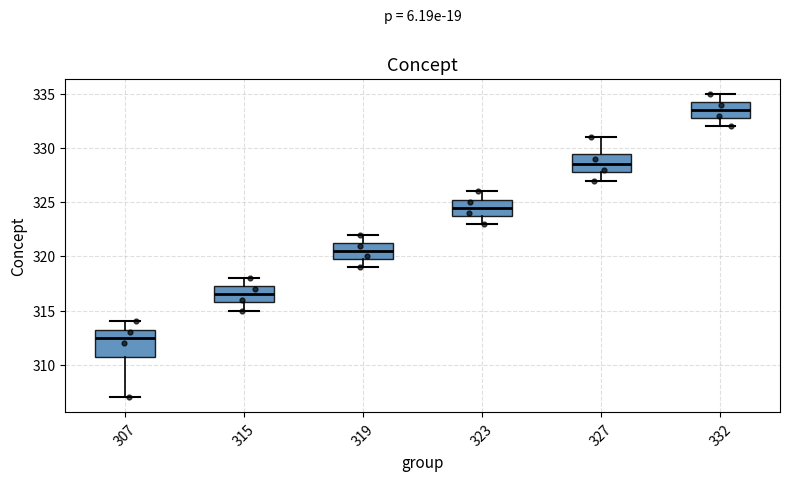

Comparing the boxes themselves (not the whiskers), which one is the tallest?

307